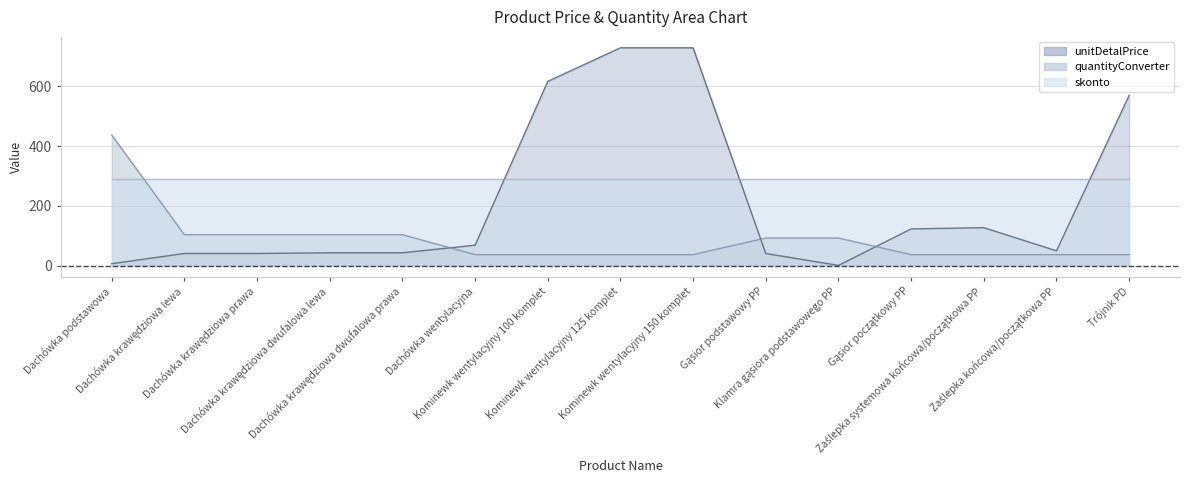

The value of quantityConverter at Gąsior podstawowy PP is 92.6. True or false?

True